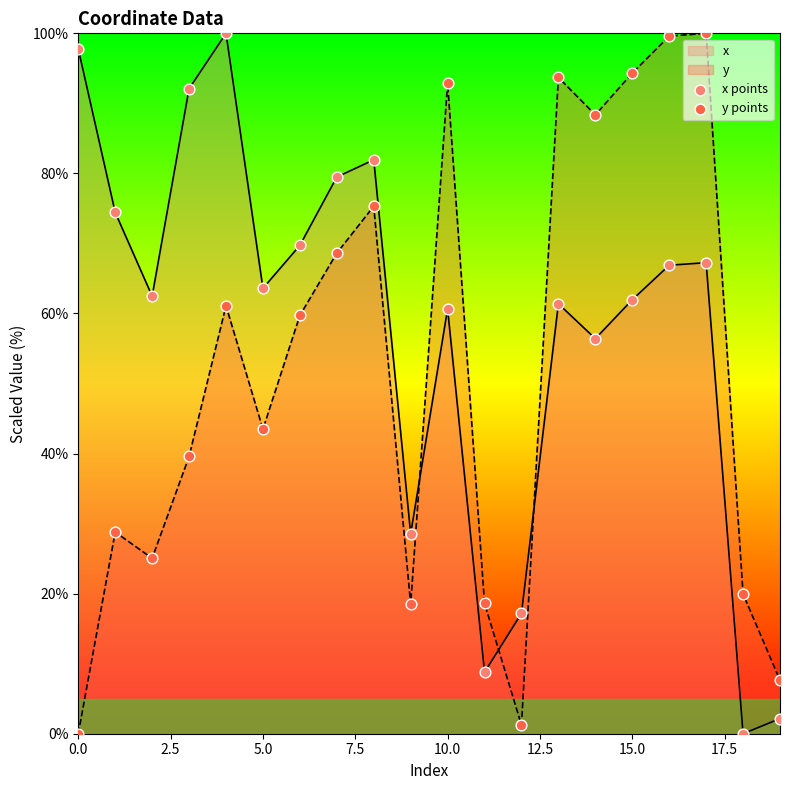

Which series contains the highest Y value?

x points